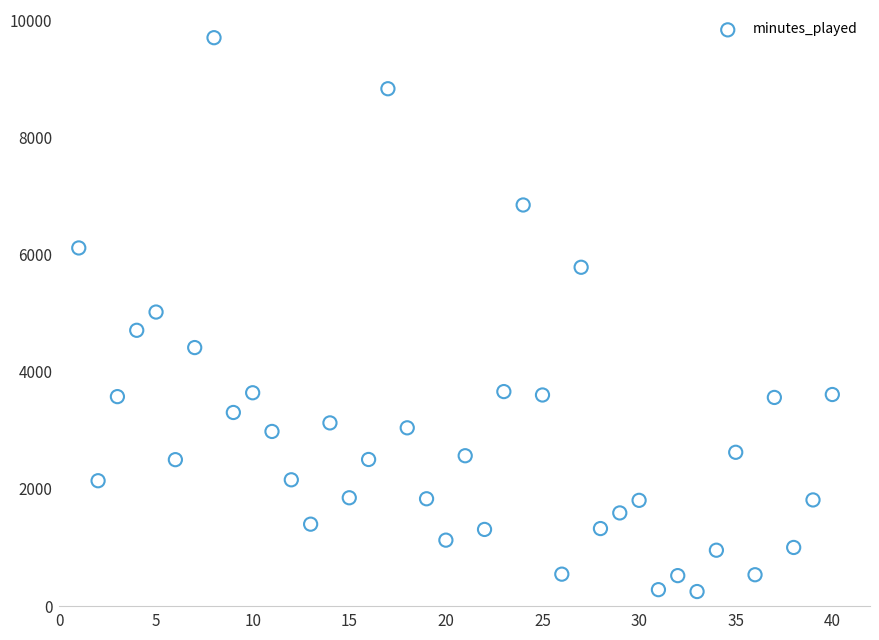

What is the range of Y values (max minus min)?

9462